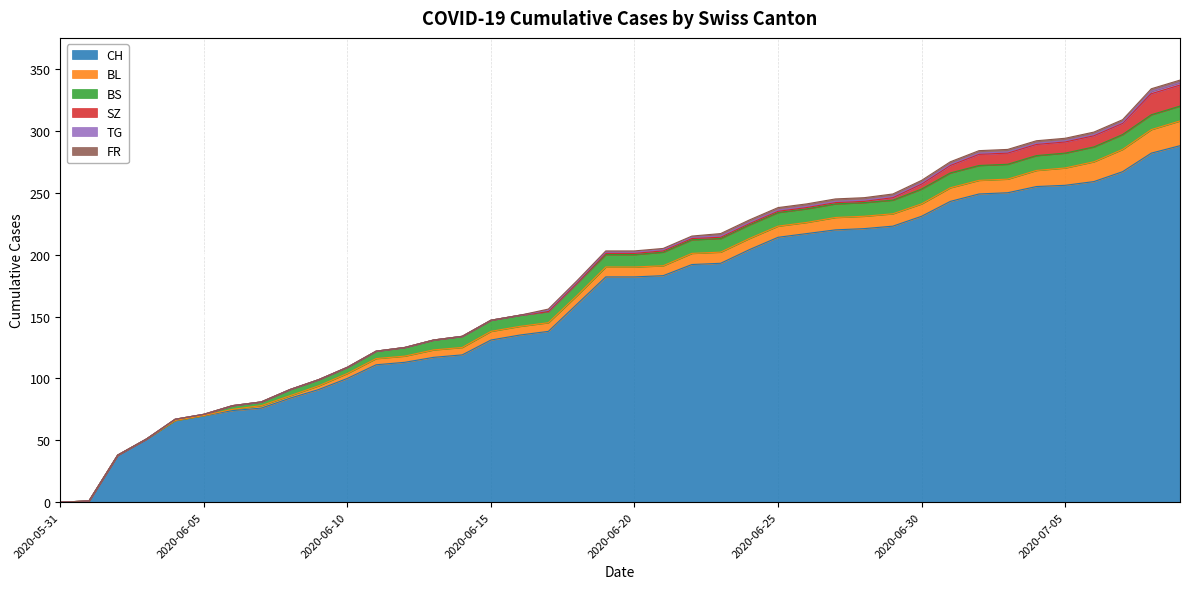

What are all the series names shown in the legend?

CH, BL, BS, SZ, TG, FR